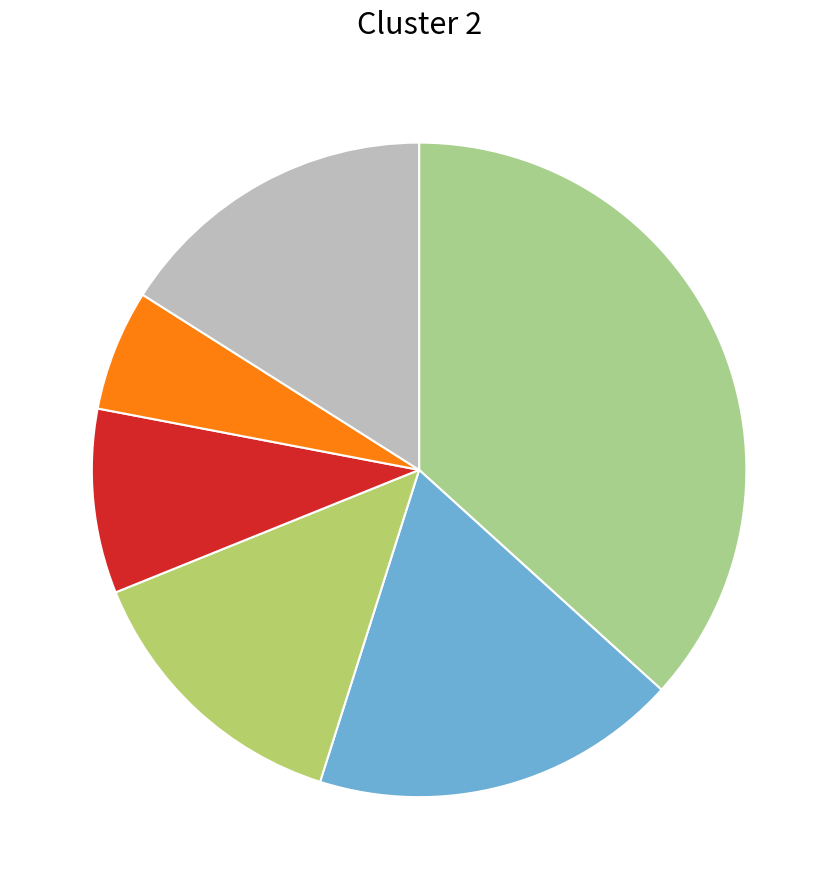

Is there a majority slice in this chart?

No